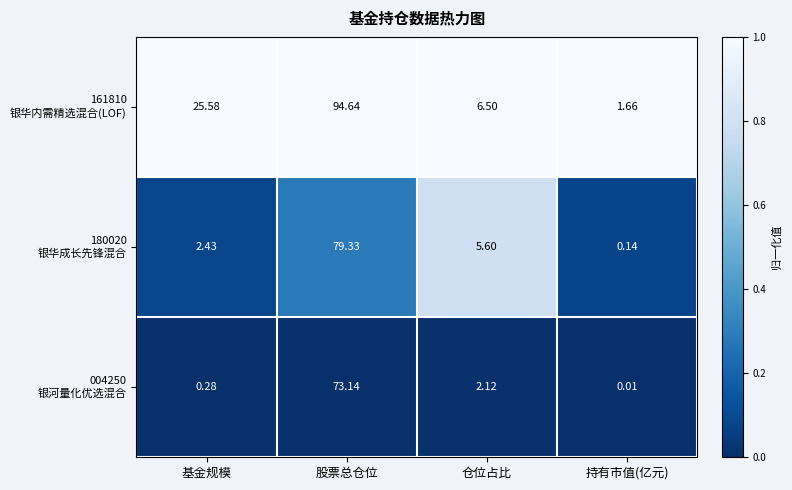

Which category has the highest value across all series?

股票总仓位